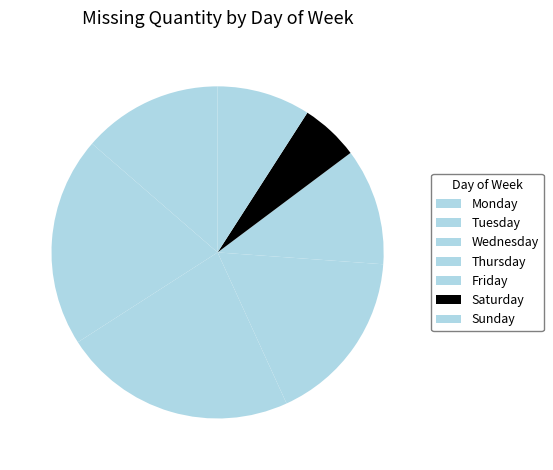

Combined, what portion of the pie is Thursday and Tuesday?

37.5%